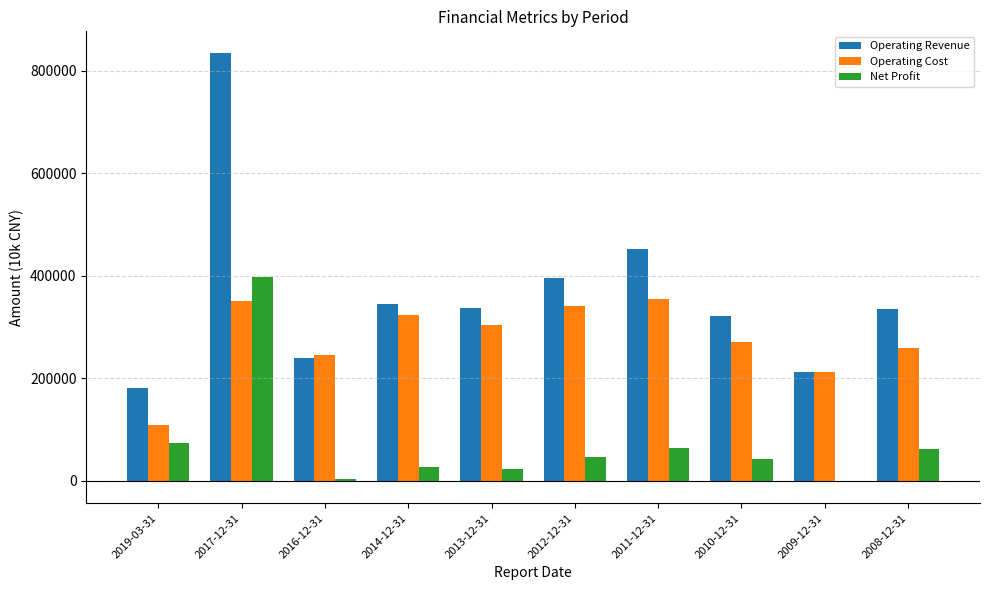

Read the Net Profit value at 2012-12-31, to the nearest 10.

47210